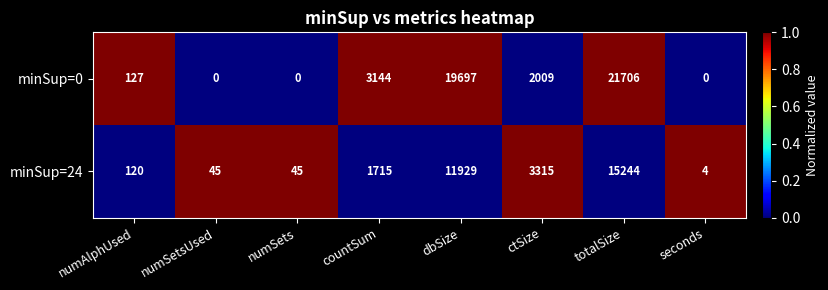

What is the difference between the highest and lowest values at numSets?

45